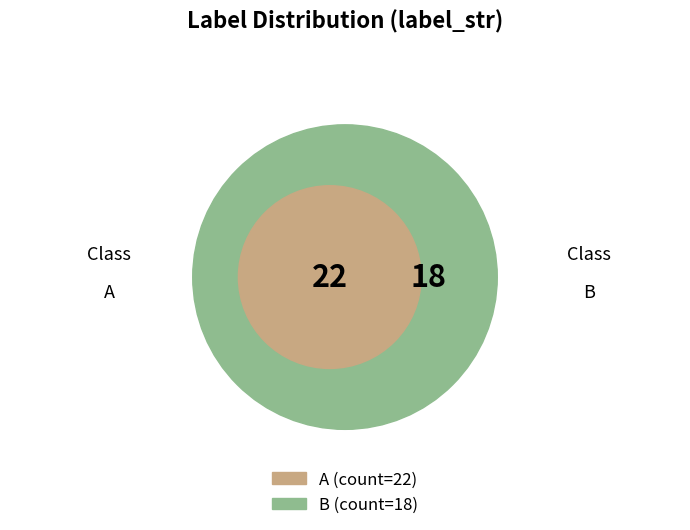

What is the total percentage of B and A?

100.0%